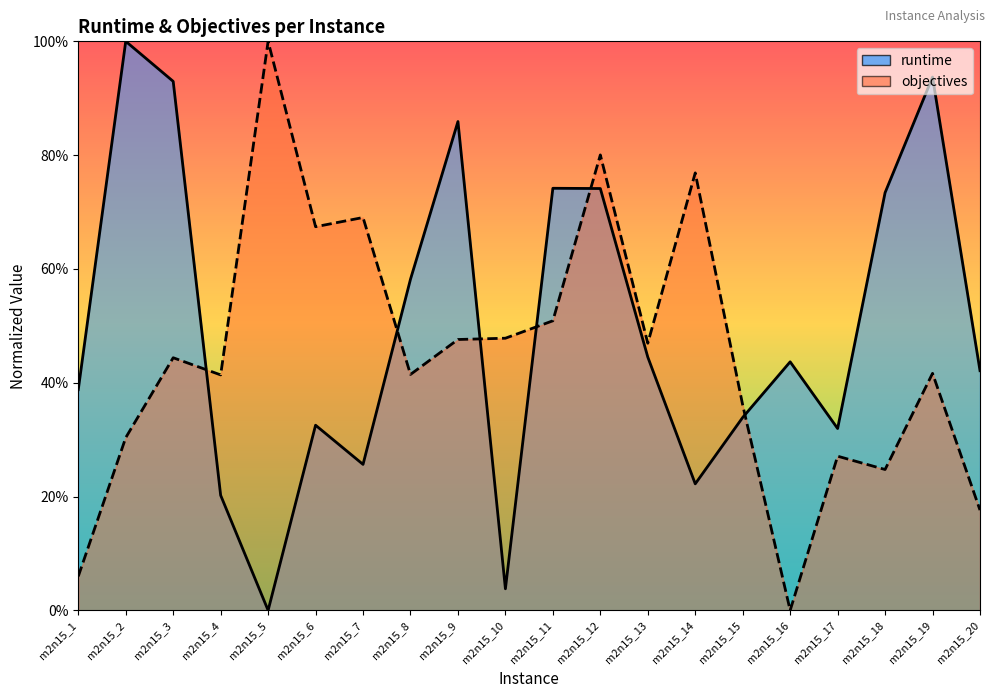

At which category is the sum across all series the highest?

m2n15_12